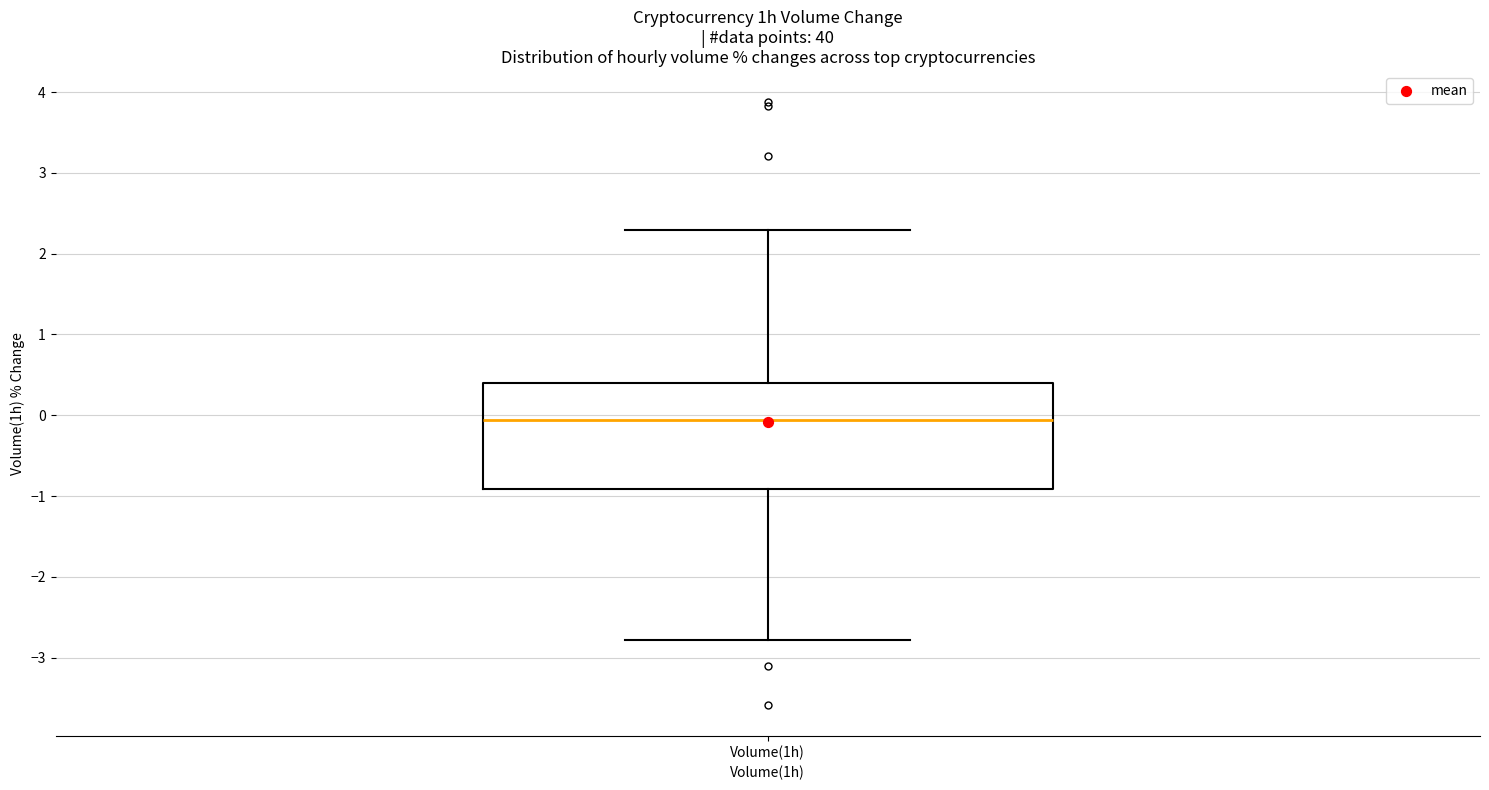

Where is the lower edge of the box for Volume(1h) on the y-axis? The values are not printed on the chart, so give them approximately, as read against the axis.

-0.9